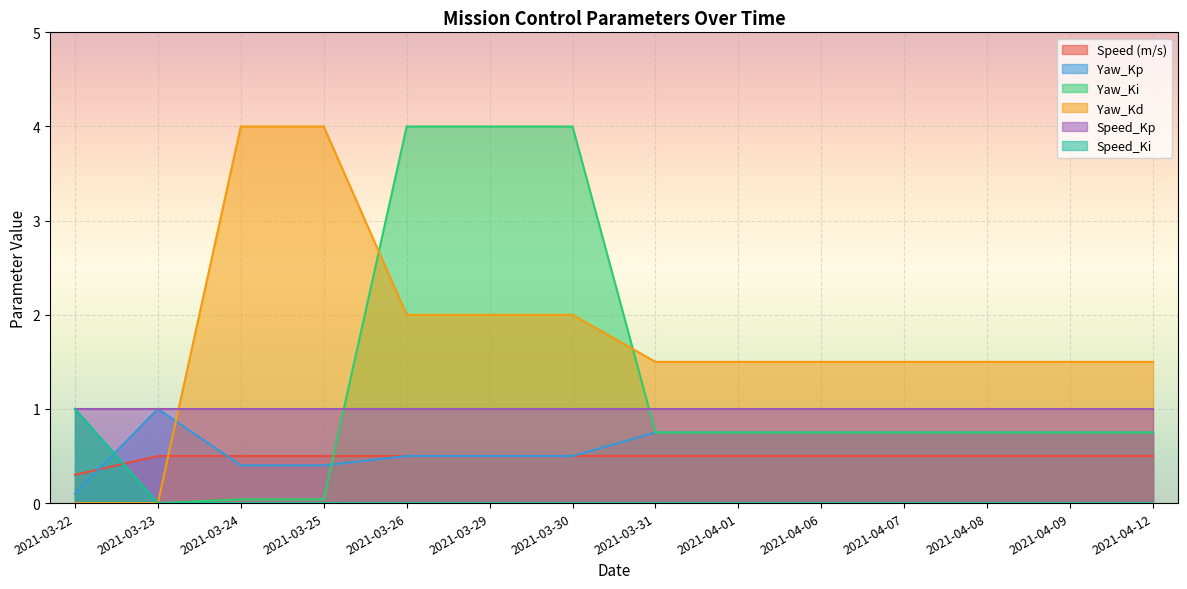

Rank the categories by Speed_Ki value from lowest to highest.

2021-03-23, 2021-03-24, 2021-03-25, 2021-03-26, 2021-03-29, 2021-03-30, 2021-03-31, 2021-04-01, 2021-04-06, 2021-04-07, 2021-04-08, 2021-04-09, 2021-04-12, 2021-03-22